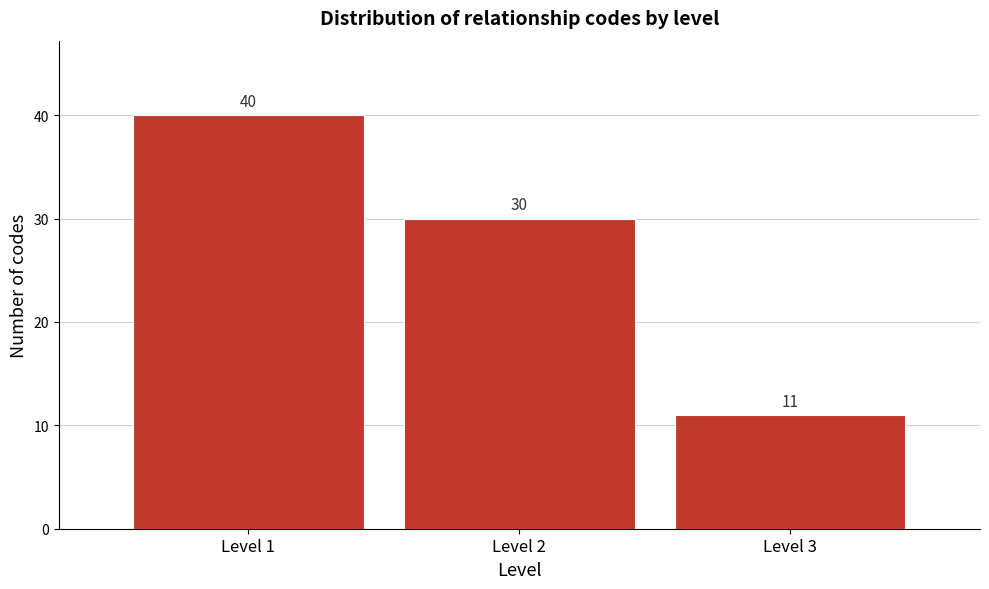

Which range on the x-axis has the tallest bar?

0.5 to 1.5